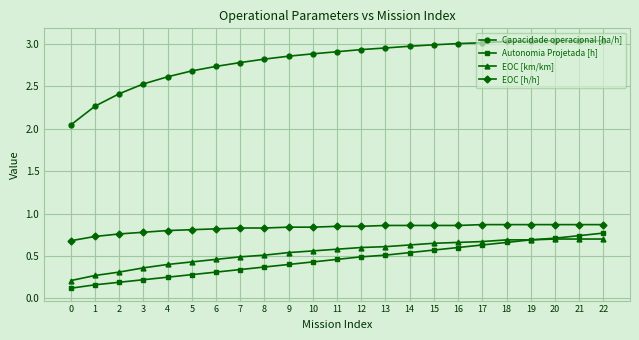

Rank the series at 4 from highest to lowest value.

Capacidade operacional [ha/h], EOC [h/h], EOC [km/km], Autonomia Projetada [h]